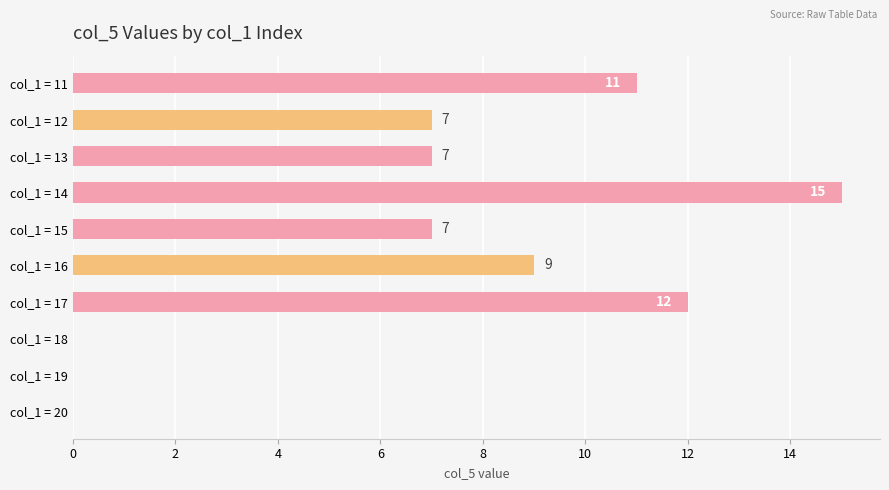

Are the bars horizontal?

Yes